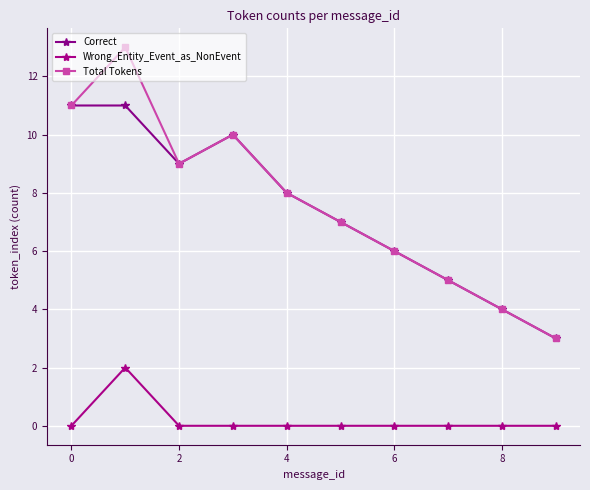

Rank the series by their maximum value, from lowest to highest.

Wrong_Entity_Event_as_NonEvent, Correct, Total Tokens